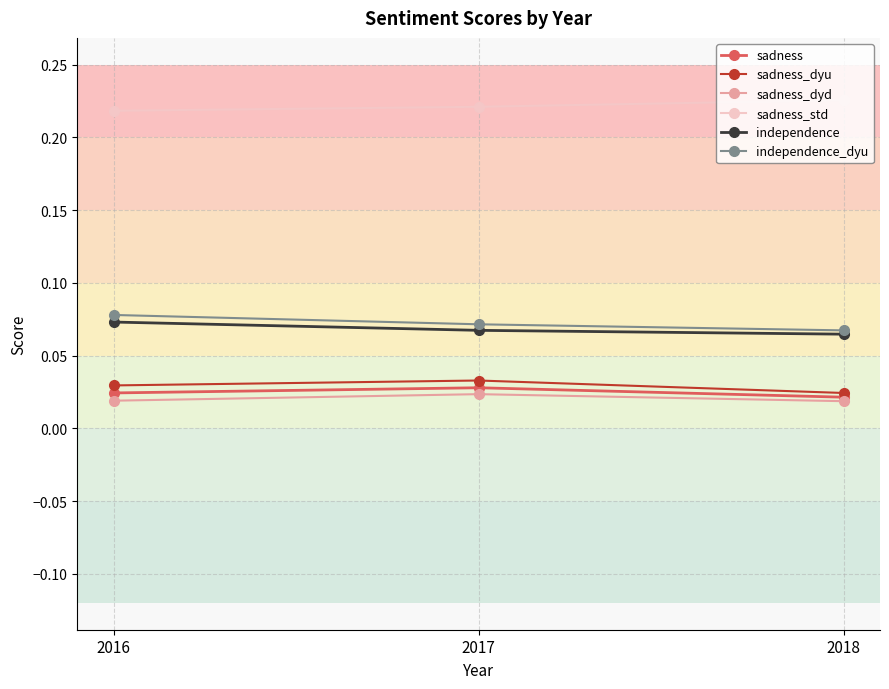

What is the total value across all series at 2016?

0.4